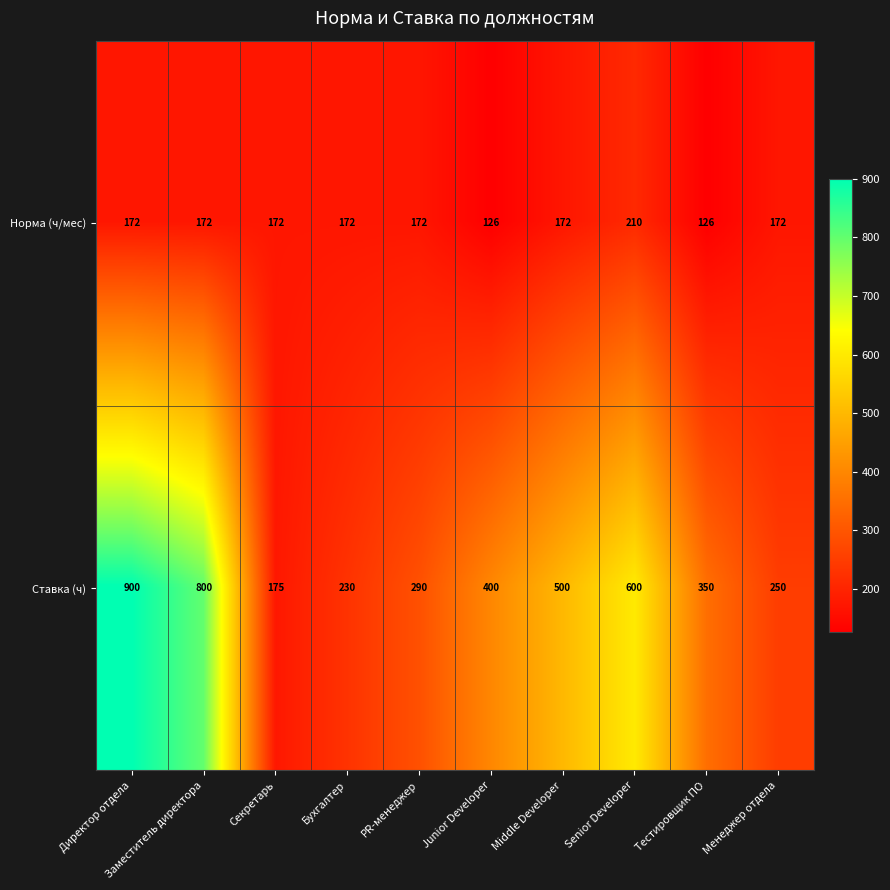

Which category has the highest value in the Норма (ч/мес) series?

Senior Developer